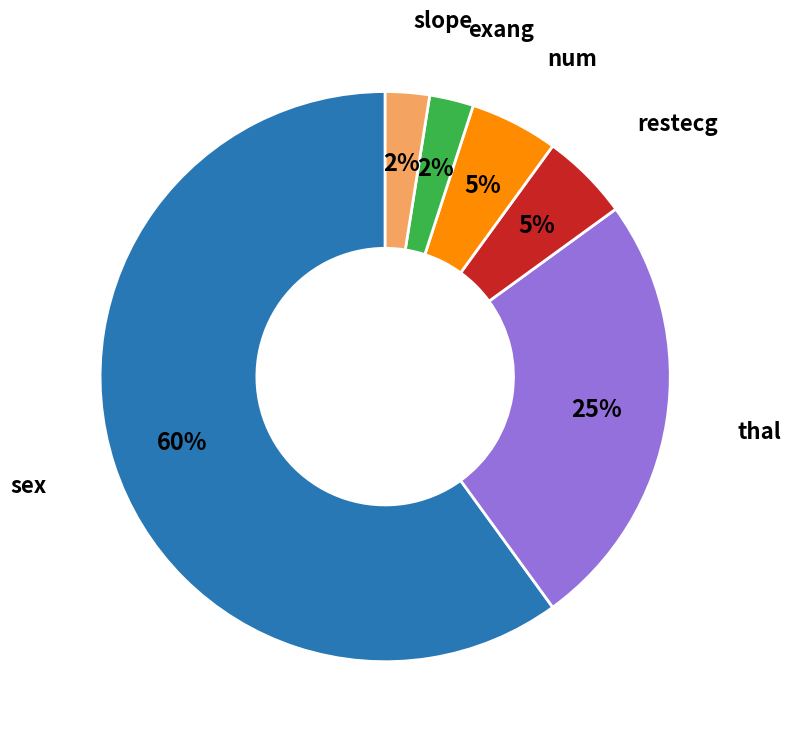

What is the majority slice?

sex